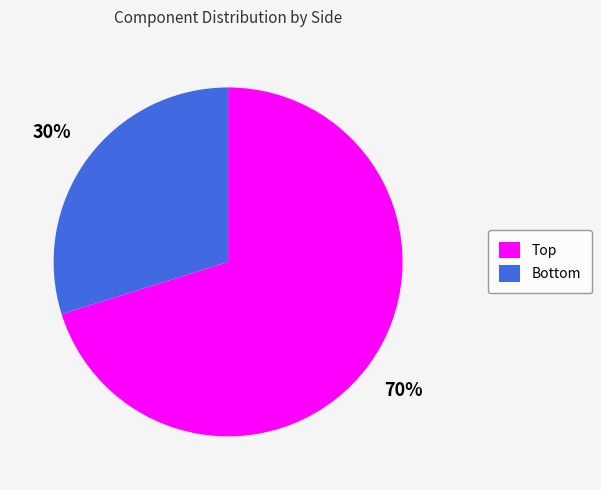

Which category accounts for the majority?

Top